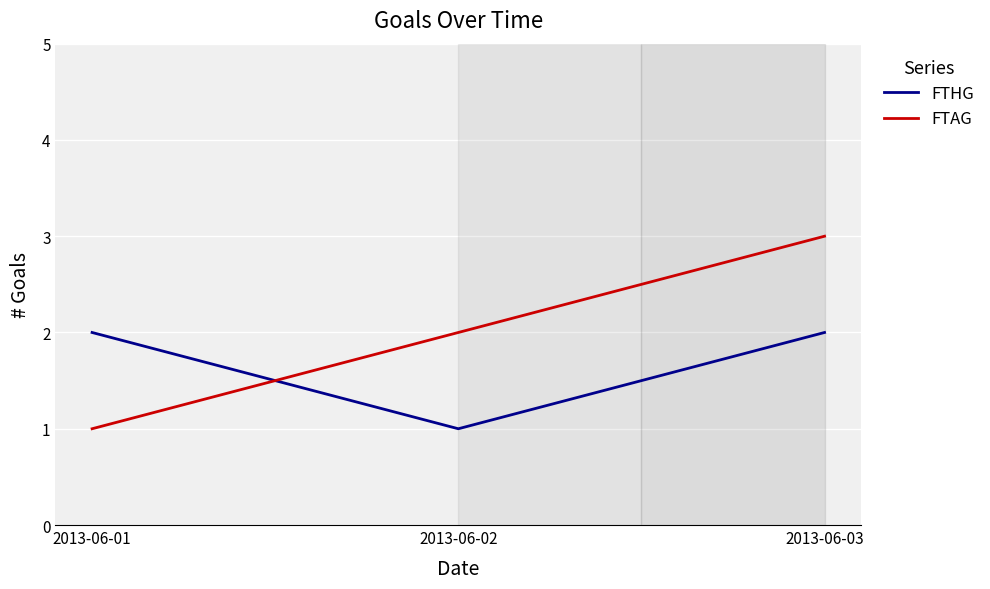

What is the highest value of the FTAG series?

3